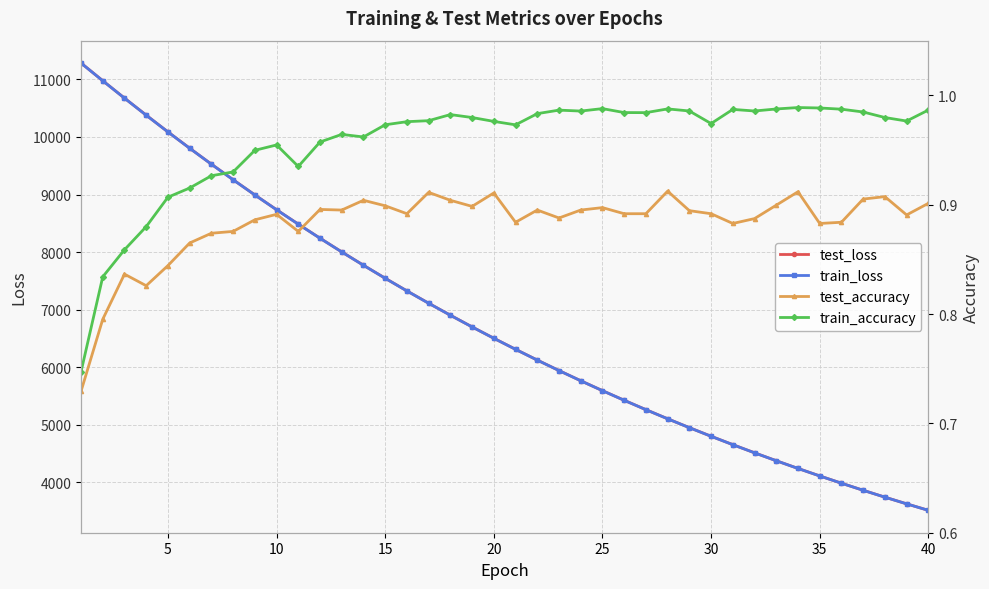

Reading left to right, what are all the values shown in this chart?

test_loss: 11285.2	10977.9	10675.7	10379.3	10088.9	9805.2	9527.9	9257.6	8993.5	8736.1	8485.6	8241.1	8002.9	7771.0	7545.0	7325.1	7111.1	6902.6	6699.6	6502.1	6310.1	6123.0	5941.1	5763.9	5591.7	5424.4	5261.5	5103.0	4948.9	4799.0	4653.3	4511.7	4373.8	4239.9	4109.8	3983.3	3860.3	3740.8	3624.6	3511.7
train_loss: 11284.3	10976.9	10674.8	10378.0	10087.5	9803.9	9526.9	9256.4	8992.4	8735.1	8484.6	8240.1	8002.0	7770.1	7544.3	7324.4	7110.3	6901.8	6698.9	6501.5	6309.3	6122.3	5940.3	5763.3	5591.2	5423.7	5260.8	5102.3	4948.3	4798.5	4652.7	4511.1	4373.3	4239.5	4109.3	3982.8	3859.8	3740.3	3624.2	3511.3
test_accuracy: 0.7	0.8	0.8	0.8	0.8	0.9	0.9	0.9	0.9	0.9	0.9	0.9	0.9	0.9	0.9	0.9	0.9	0.9	0.9	0.9	0.9	0.9	0.9	0.9	0.9	0.9	0.9	0.9	0.9	0.9	0.9	0.9	0.9	0.9	0.9	0.9	0.9	0.9	0.9	0.9
train_accuracy: 0.7	0.8	0.9	0.9	0.9	0.9	0.9	0.9	0.9	1.0	0.9	1.0	1.0	1.0	1.0	1.0	1.0	1.0	1.0	1.0	1.0	1.0	1.0	1.0	1.0	1.0	1.0	1.0	1.0	1.0	1.0	1.0	1.0	1.0	1.0	1.0	1.0	1.0	1.0	1.0